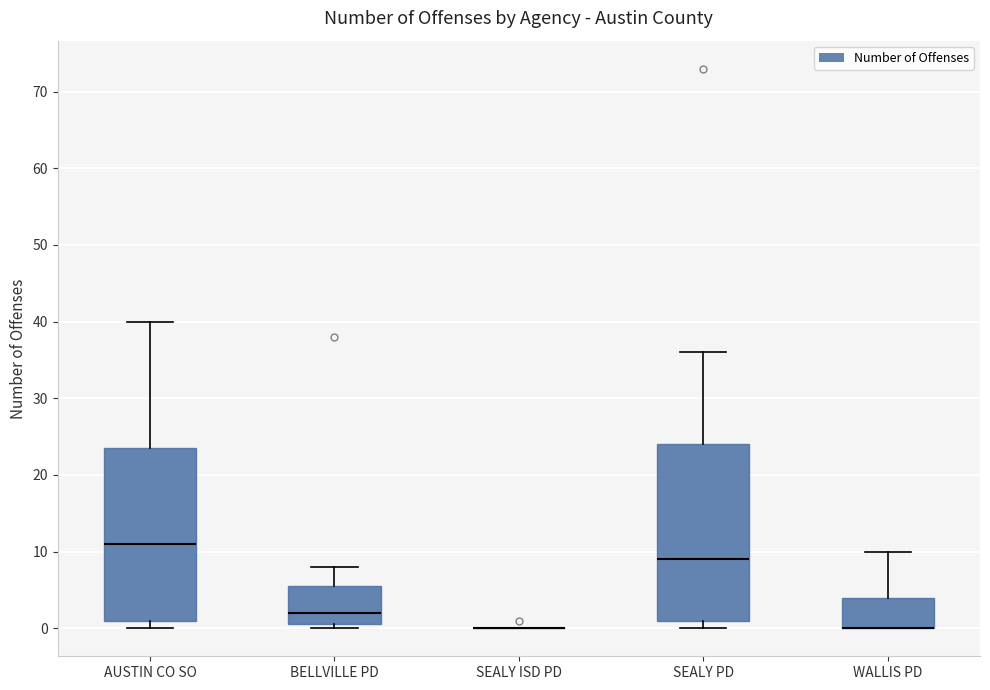

Where does the upper whisker of the box for AUSTIN CO SO end on the y-axis? The values are not printed on the chart, so give them approximately, as read against the axis.

40